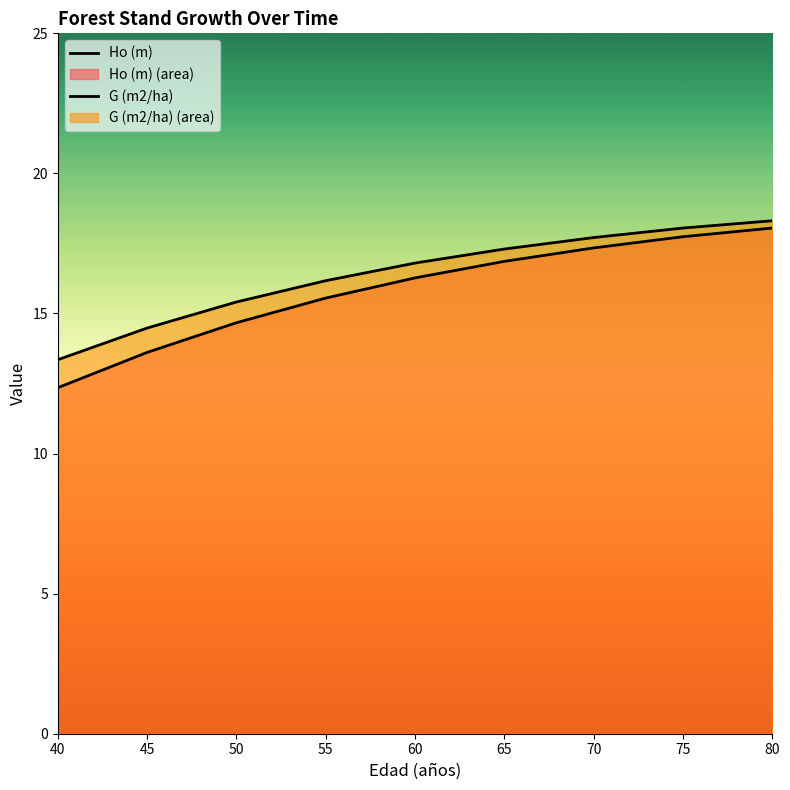

What is the difference between the maximum and minimum values in the G (m2/ha) series?

5.0